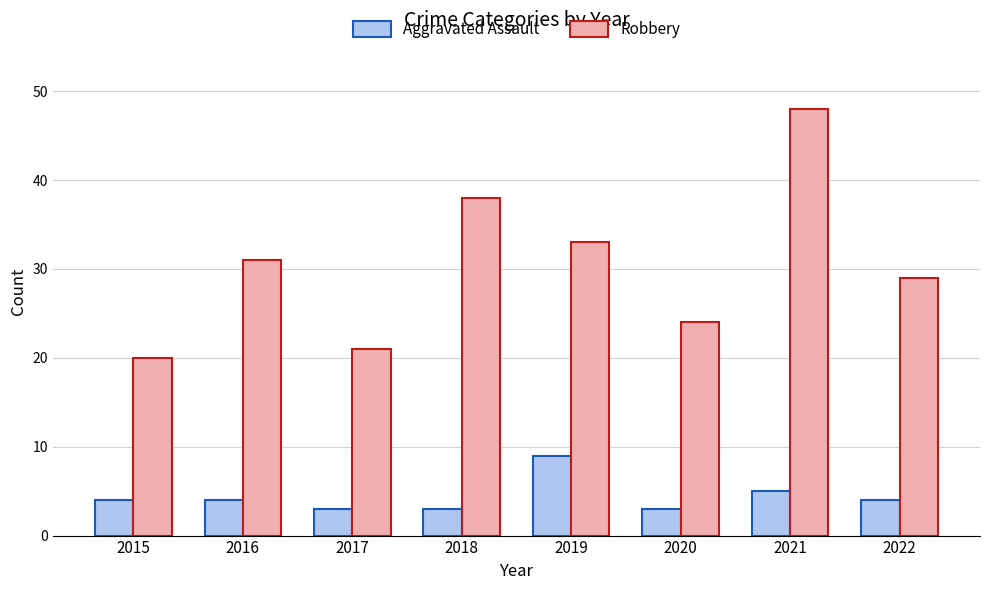

Which series has the largest total across all categories?

Robbery